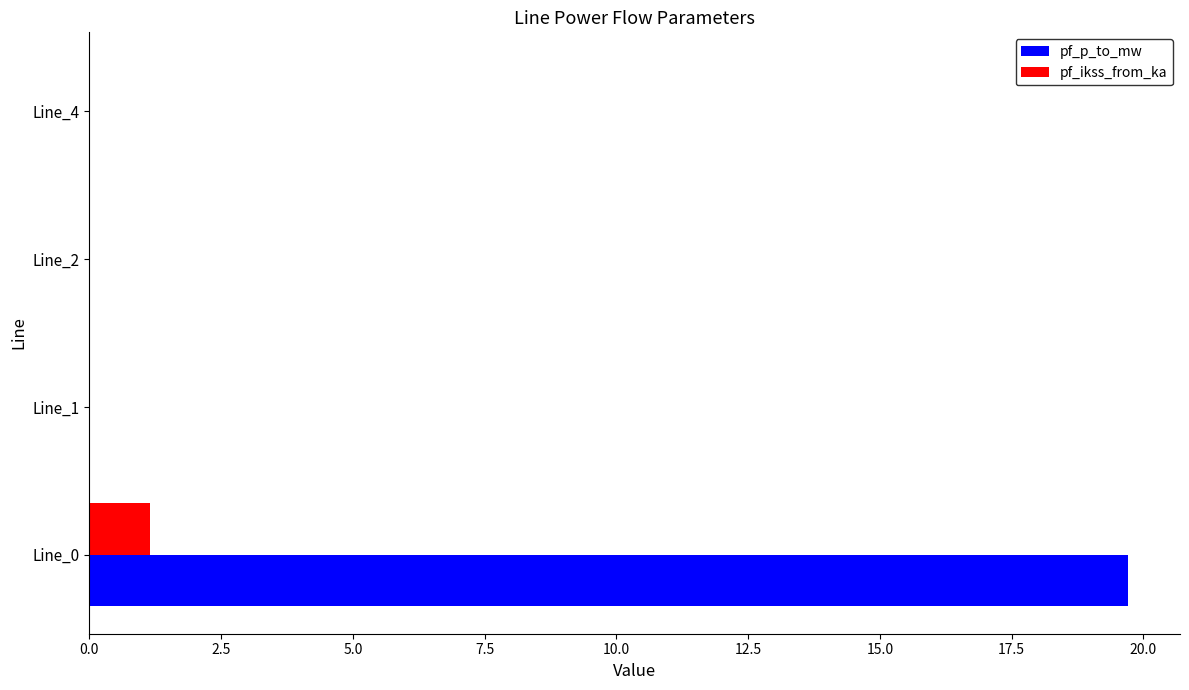

Is the value of pf_p_to_mw at Line_1 greater than the value of pf_ikss_from_ka at Line_0?

No